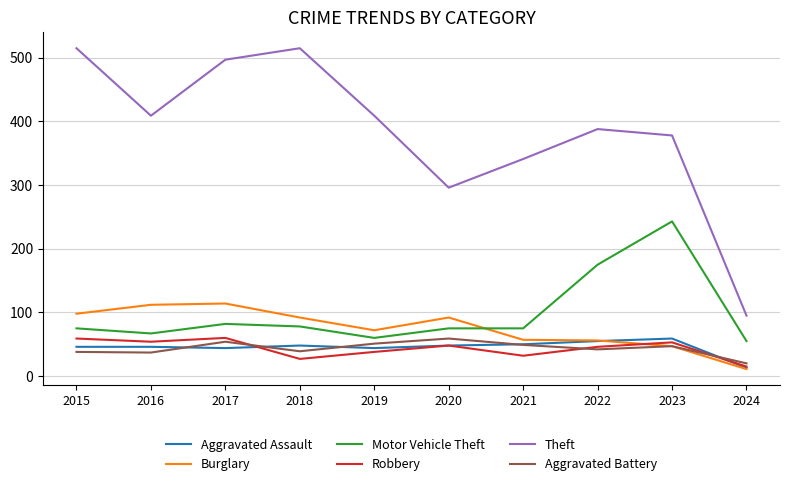

True or false: Motor Vehicle Theft and Theft cross at least once.

False